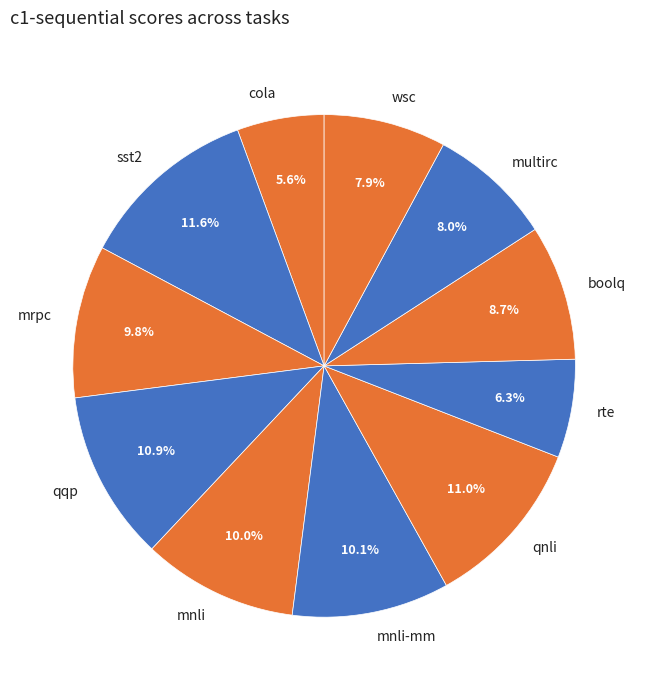

What percentage is NOT represented by qnli?

89.0%